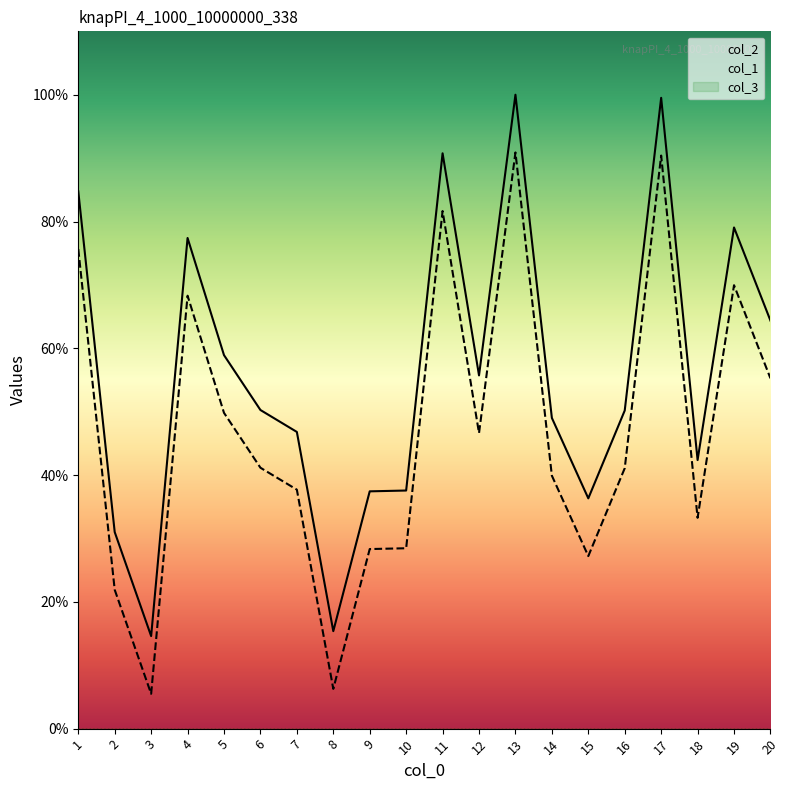

Is this an area chart (filled region under the line)?

No